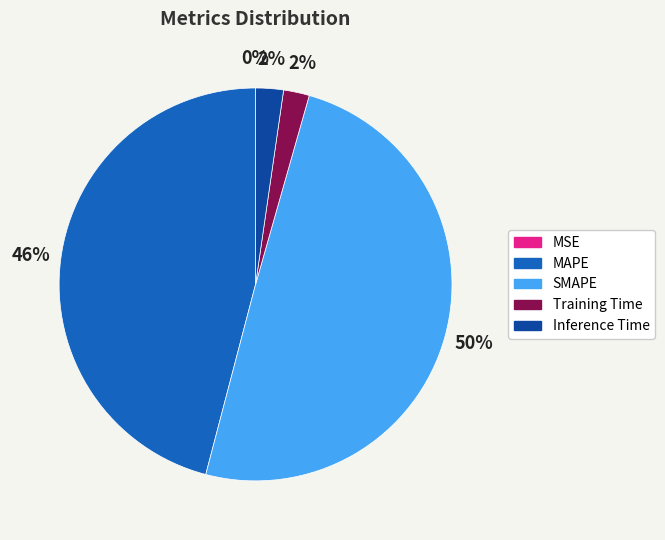

Does Training Time account for over 50% of the chart?

No